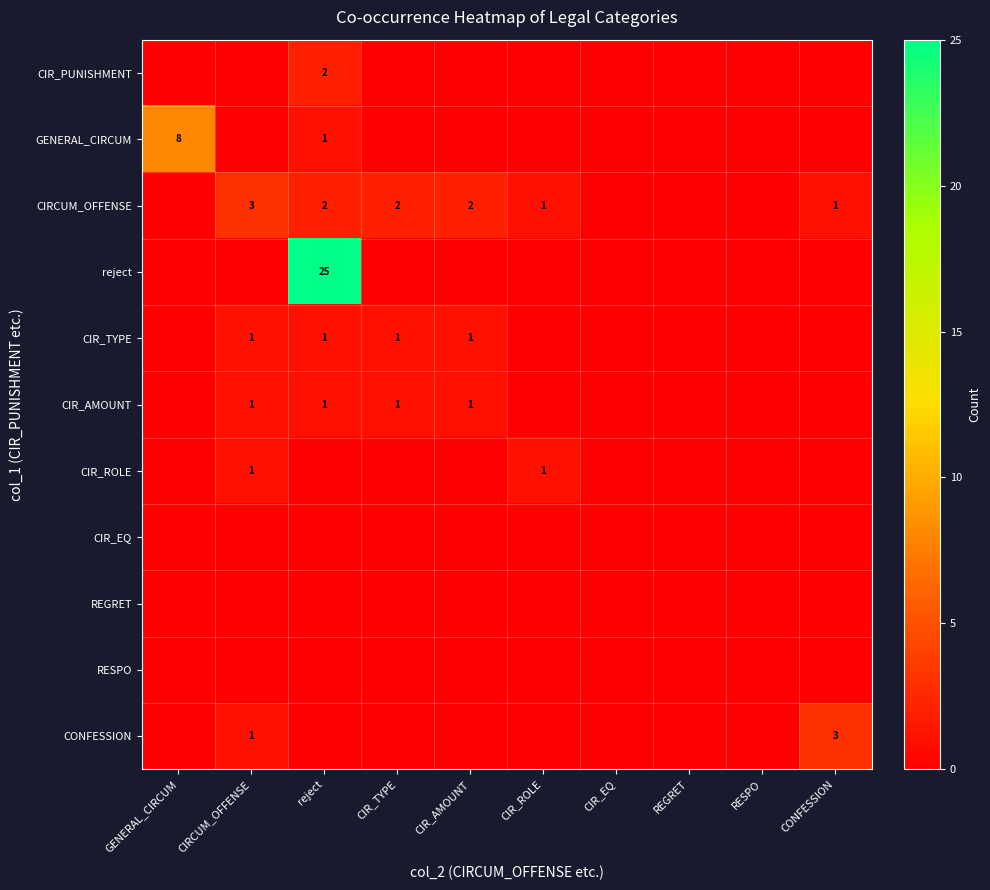

What is the spread (max minus min) of values at CIR_ROLE?

1